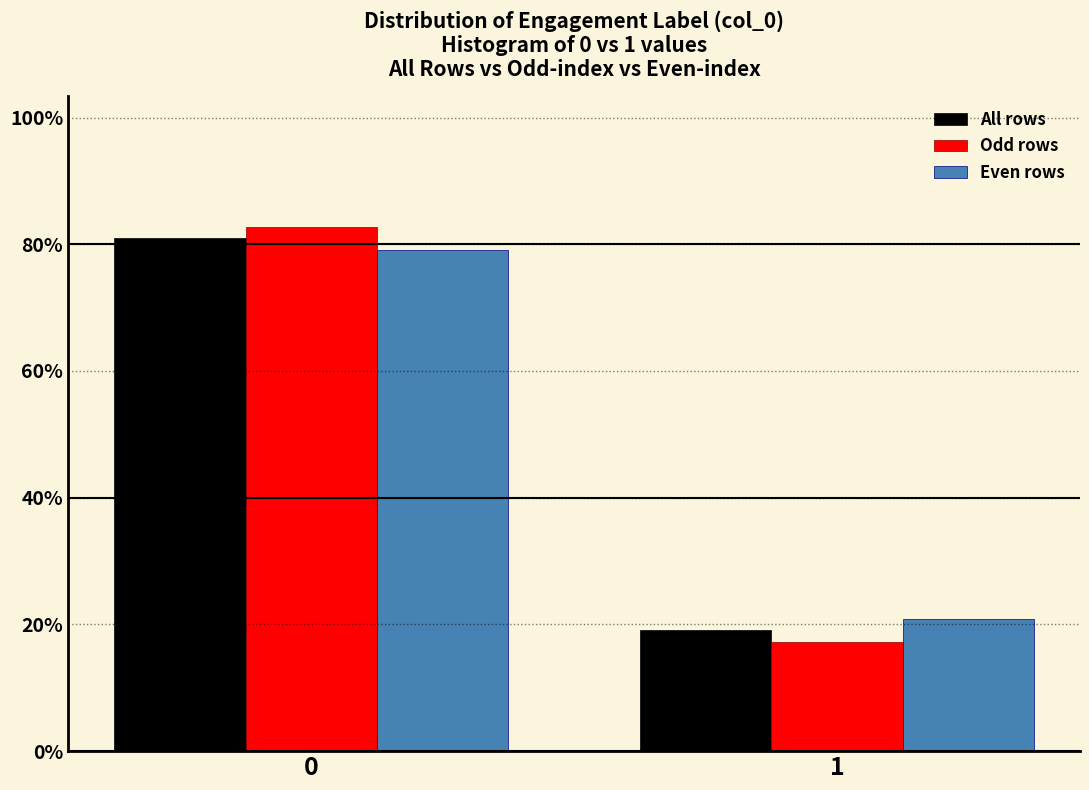

Reading left to right, list all the values displayed in this chart.

All rows: 0=80.9	1=19.1
Odd rows: 0=82.7	1=17.3
Even rows: 0=79.1	1=20.9